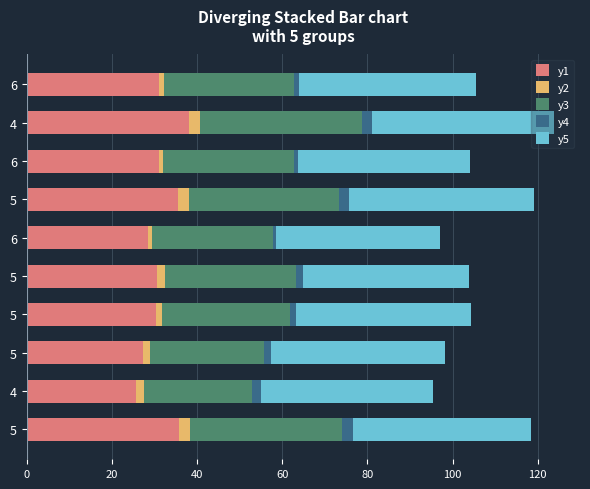

How many data points does each series have?

10